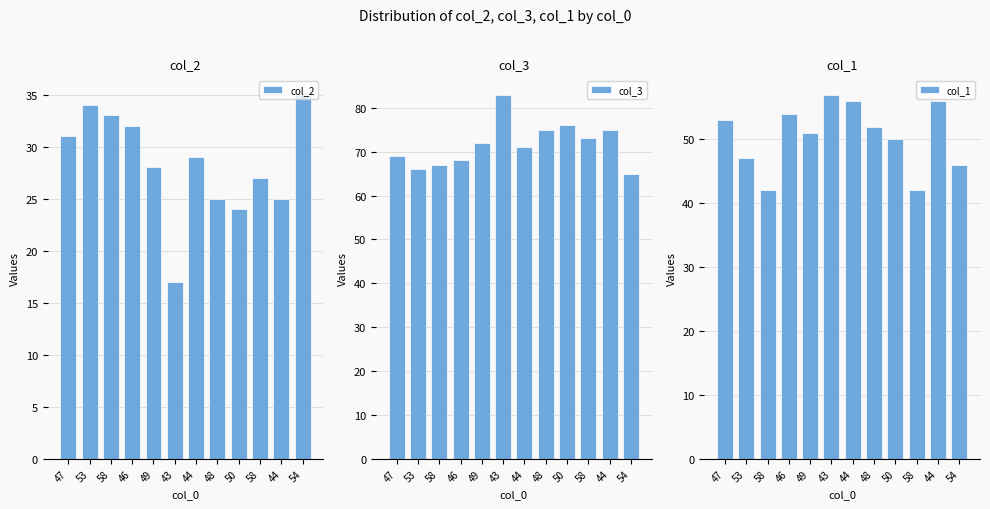

What value does the col_3 series have at 47, to the nearest 10?

70